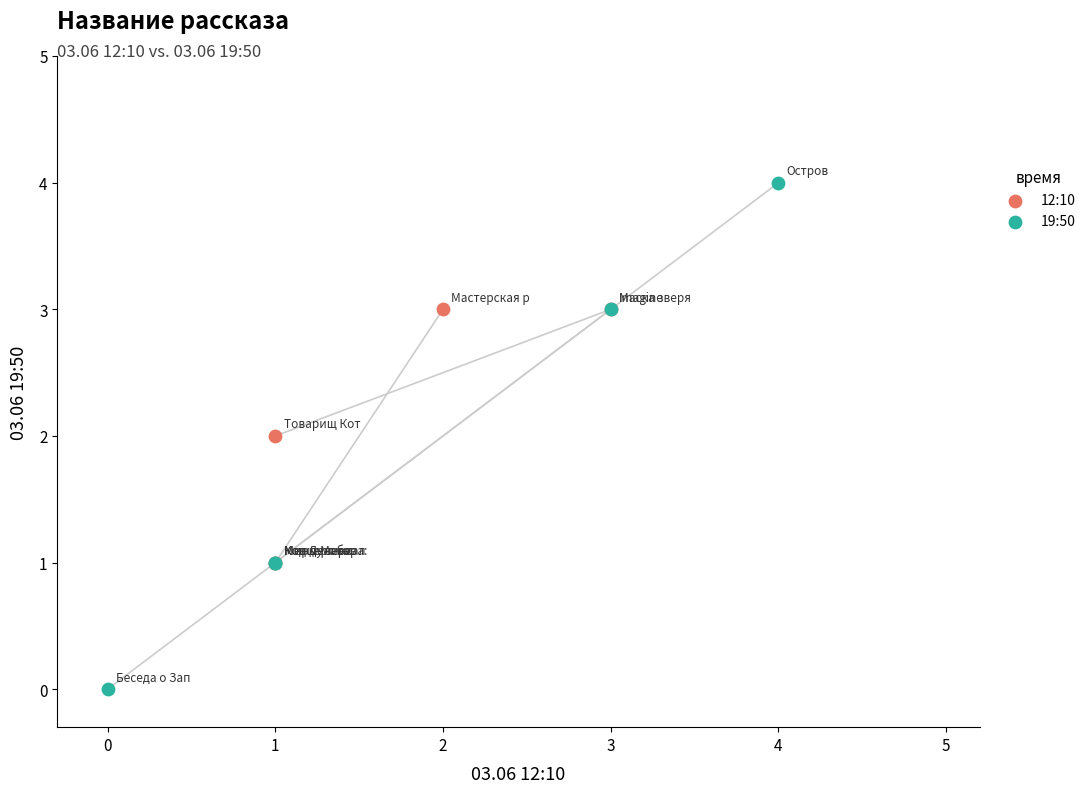

Which series contains the lowest Y value?

19:50